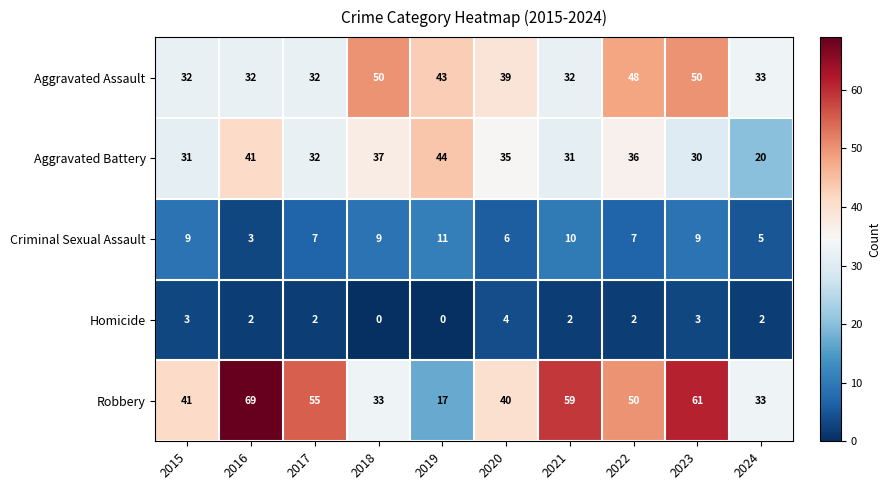

At which category is the sum across all series the highest?

2023